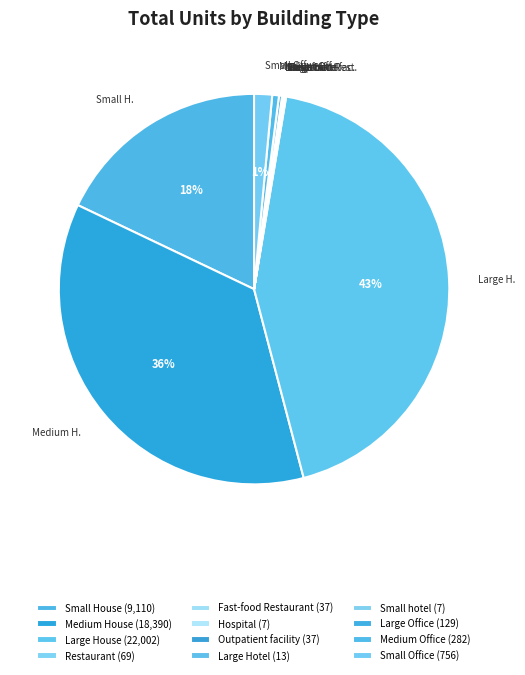

Count the number of slices in the pie.

12